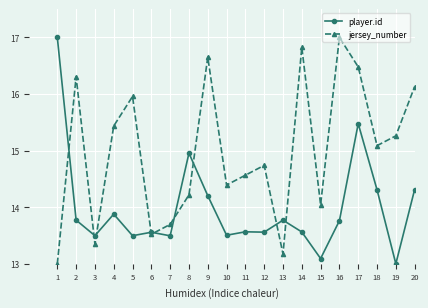

True or false: player.id and jersey_number intersect in this chart.

True